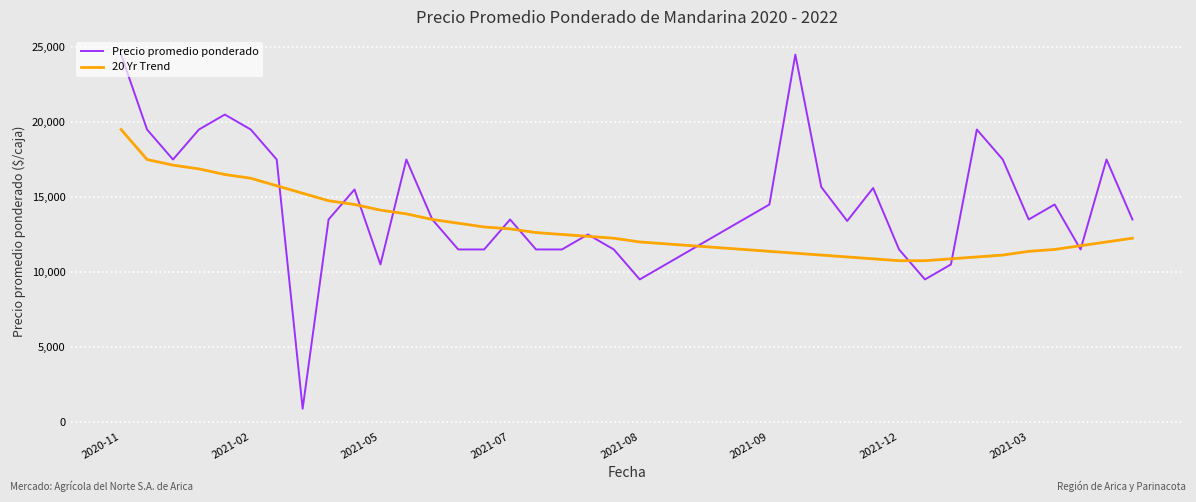

What is the difference between the second highest and minimum values in the Precio promedio ponderado series?

23625